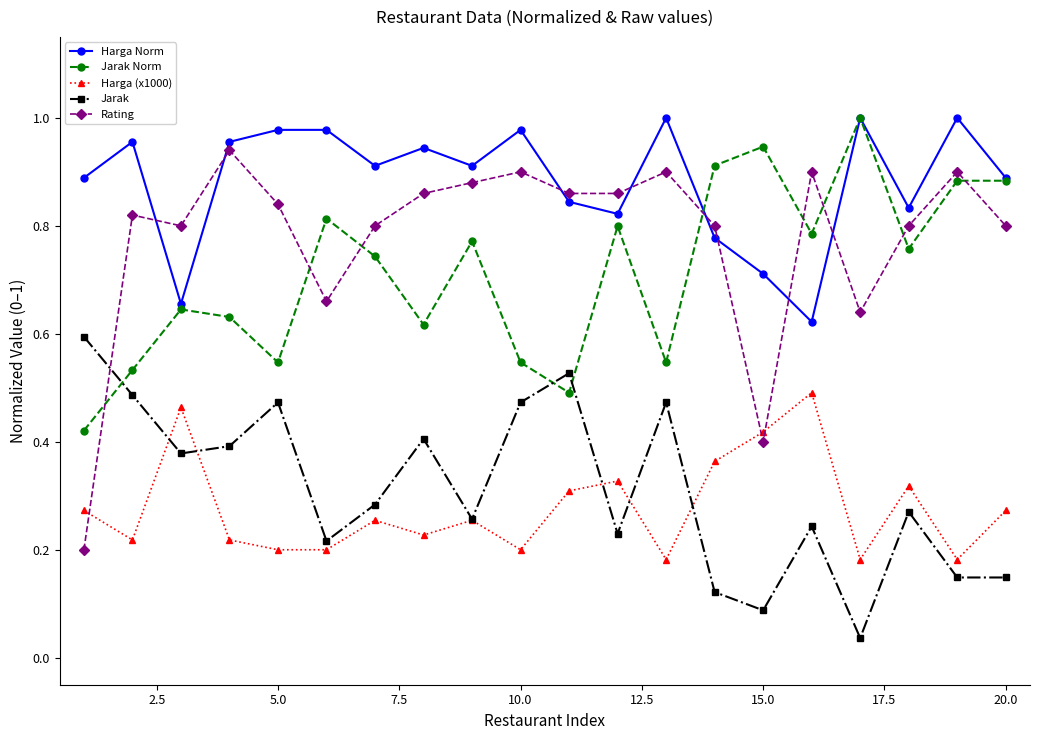

True or false: Harga (x1000) and Jarak Norm cross at least once.

False